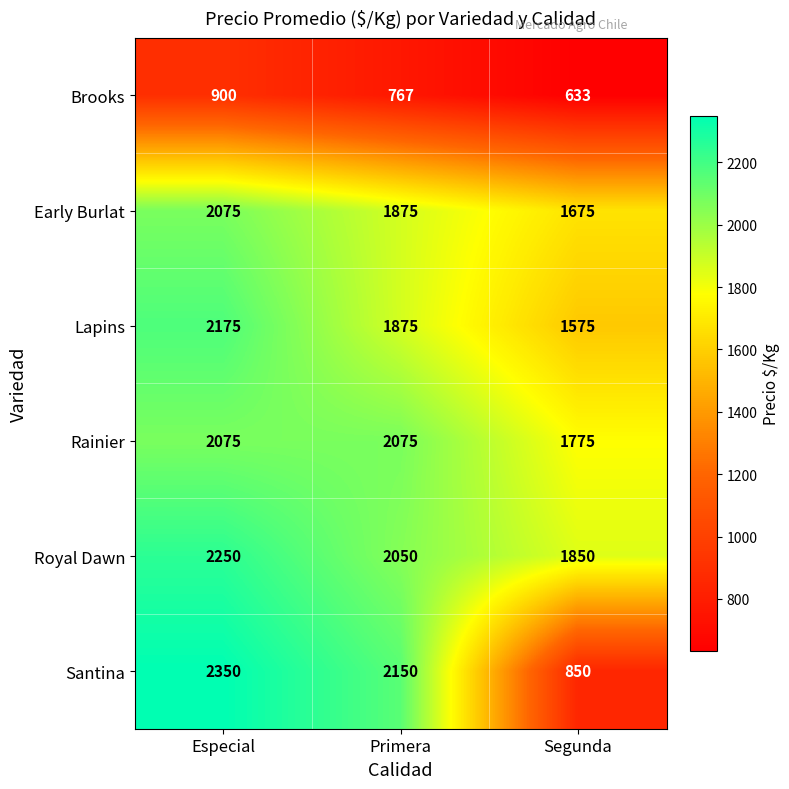

What is the sum of all Royal Dawn values?

6150